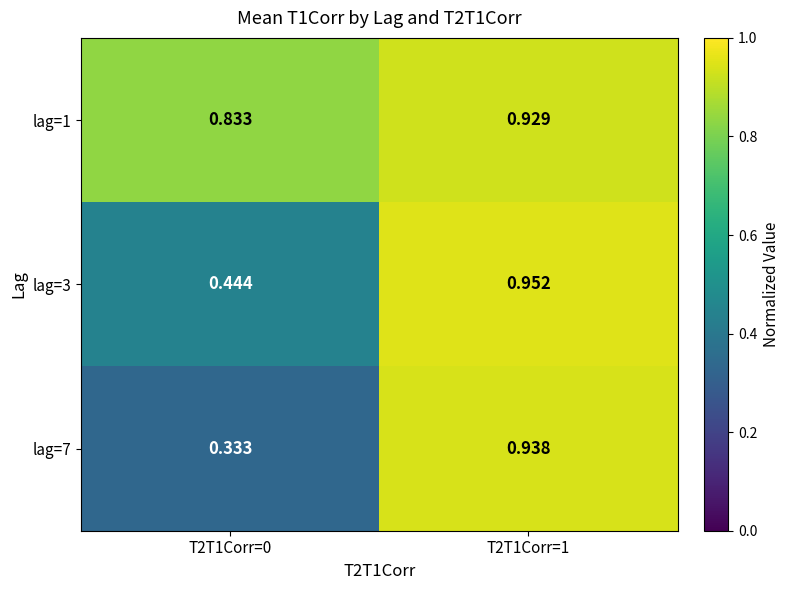

Which series changed the most between T2T1Corr=0 and T2T1Corr=1?

lag=7